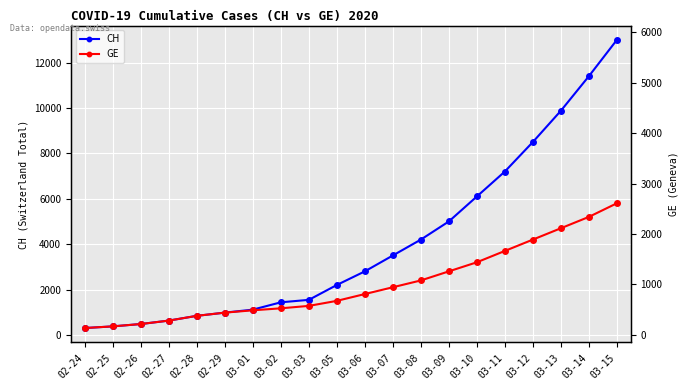

Rank the series at 03-09 from lowest to highest value.

GE, CH